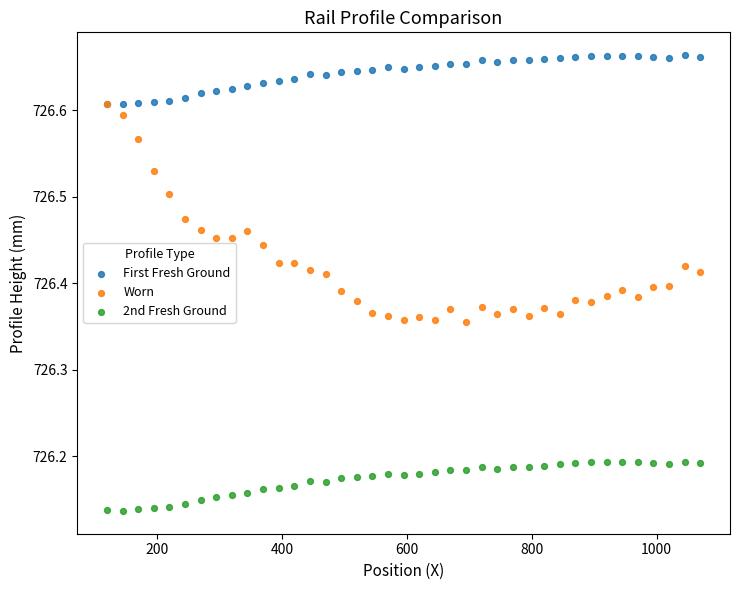

Which series contains the highest Y value?

First Fresh Ground